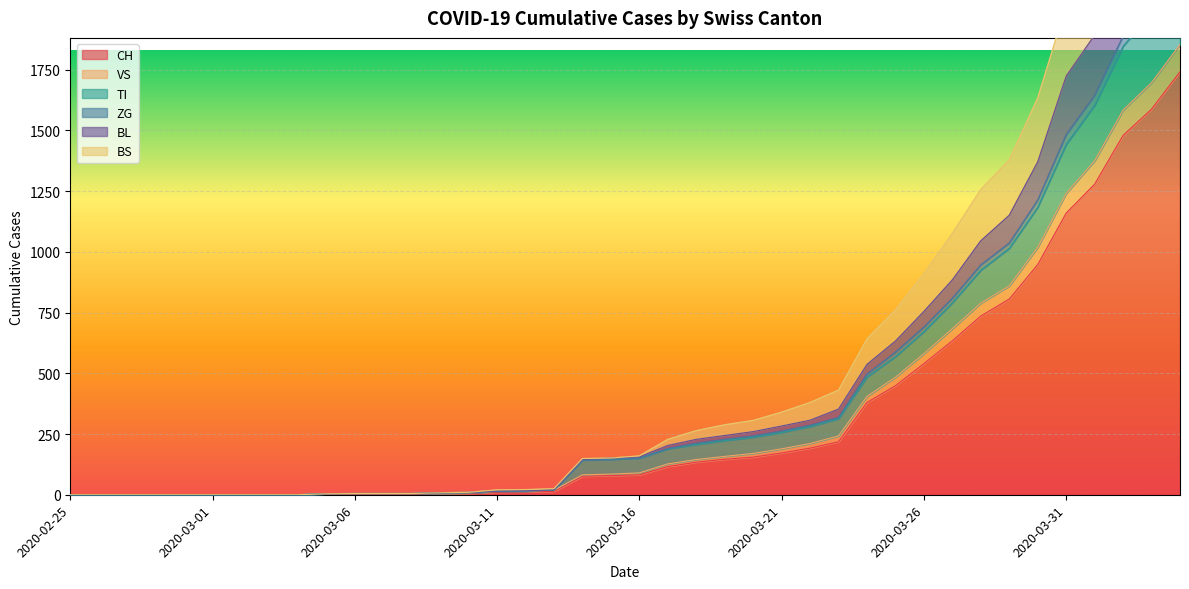

What is the label of the 6th point from the left?

2020-03-01